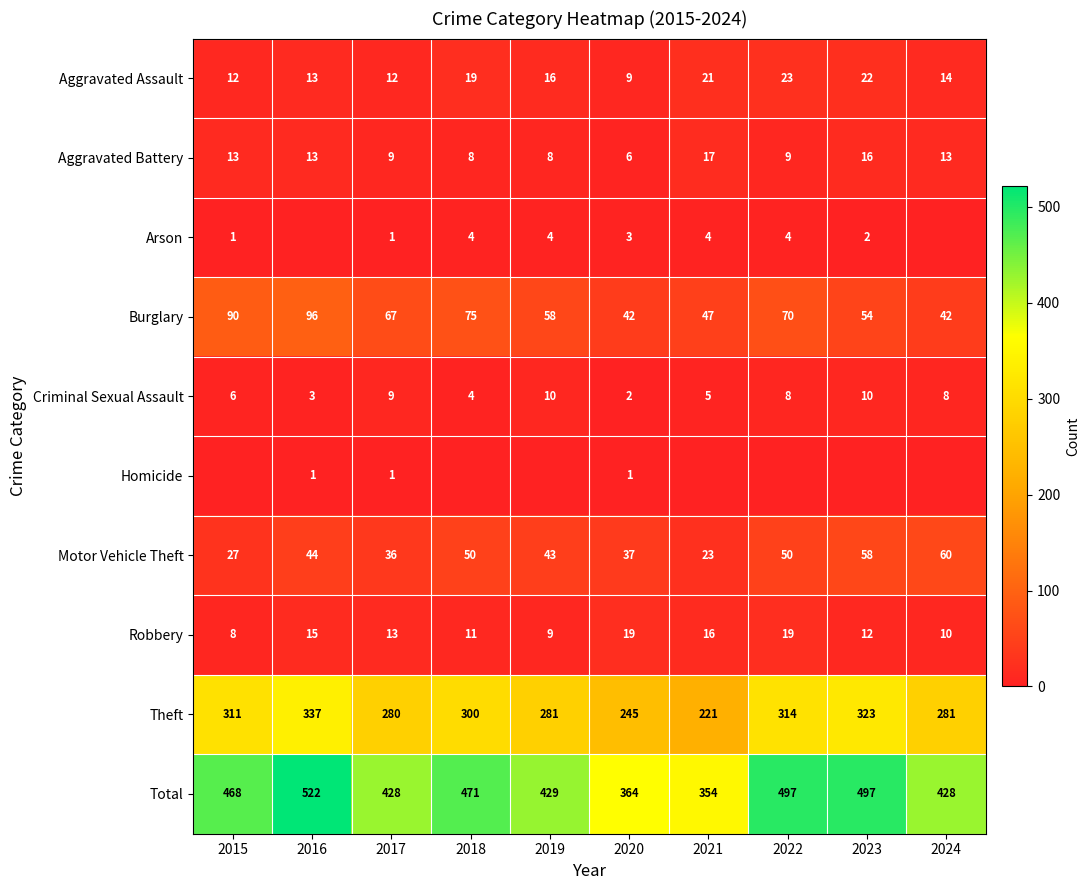

What is the difference between the maximum and second lowest values in the Burglary series?

54